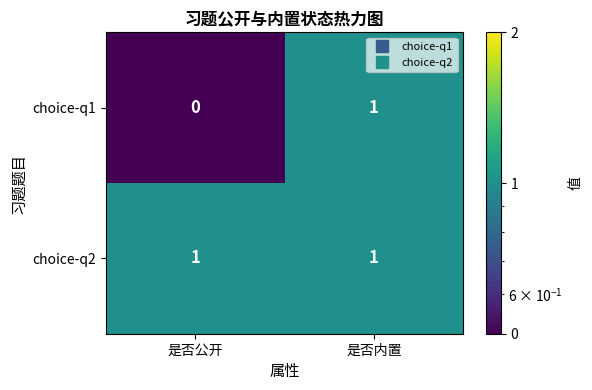

Reading left to right, what are all the values shown in this chart?

choice-q1: 0	1
choice-q2: 1	1